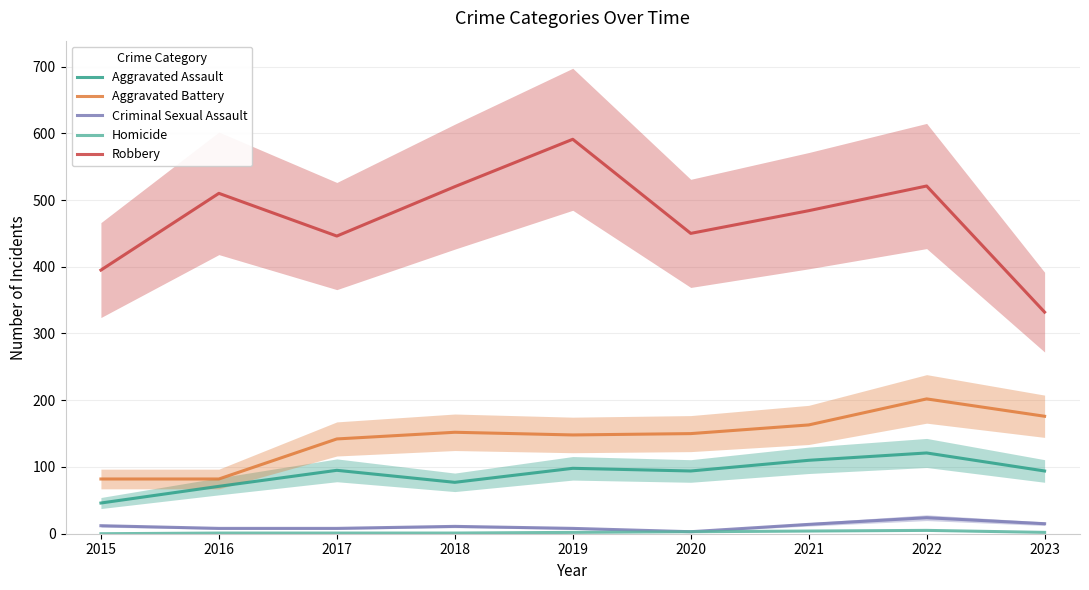

At which category does the chart reach its minimum across all series?

2015